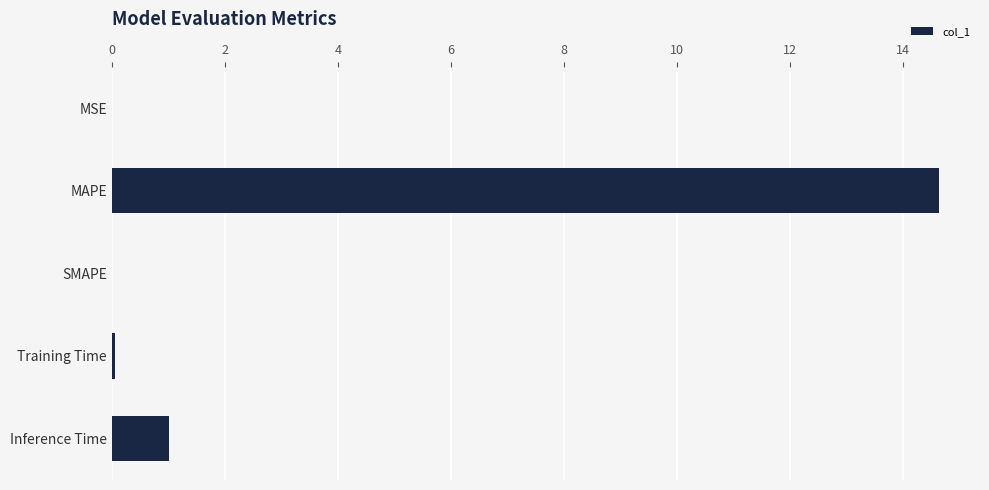

Does the chart contain stacked bars?

No